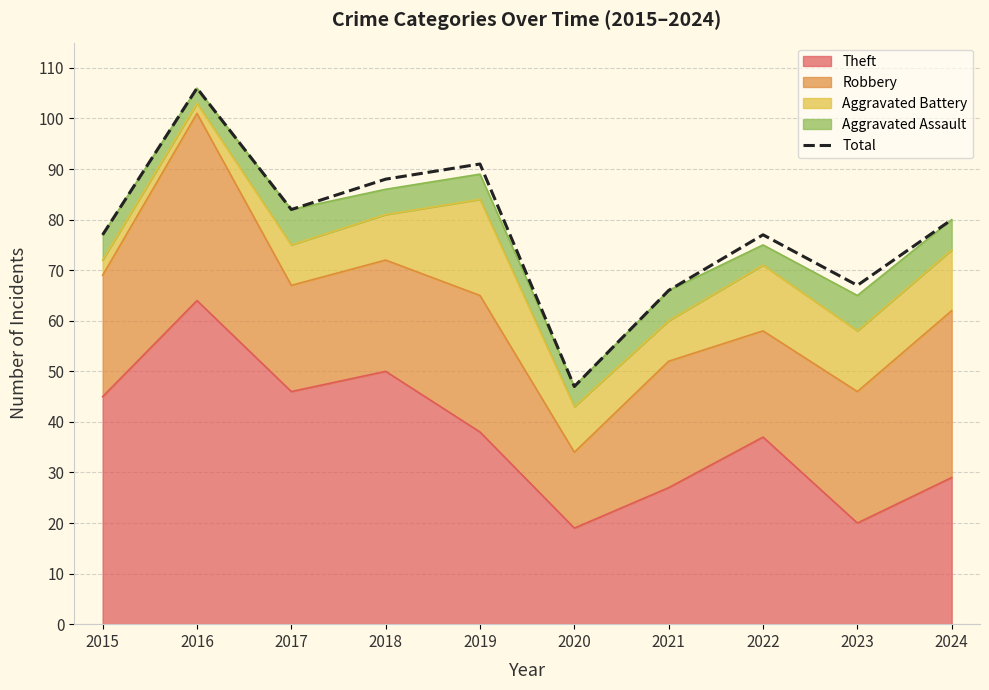

True or false: the data shows 77 at 2015.

True